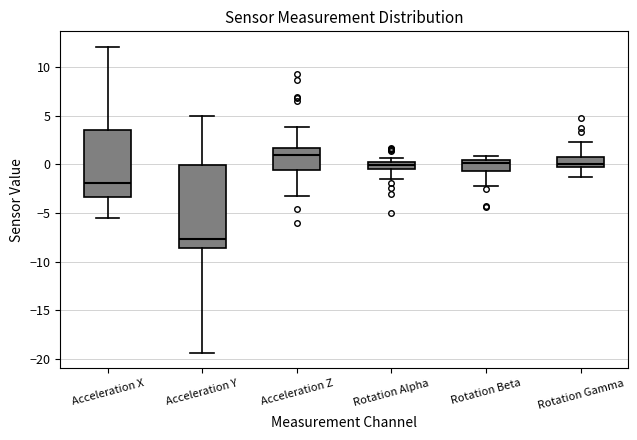

Comparing the boxes themselves (not the whiskers), which one is the tallest?

Acceleration Y